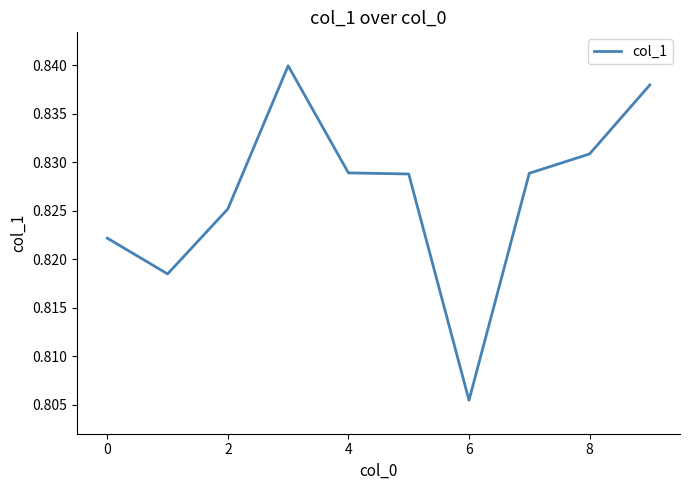

The value at 4 is 1.2. True or false?

False